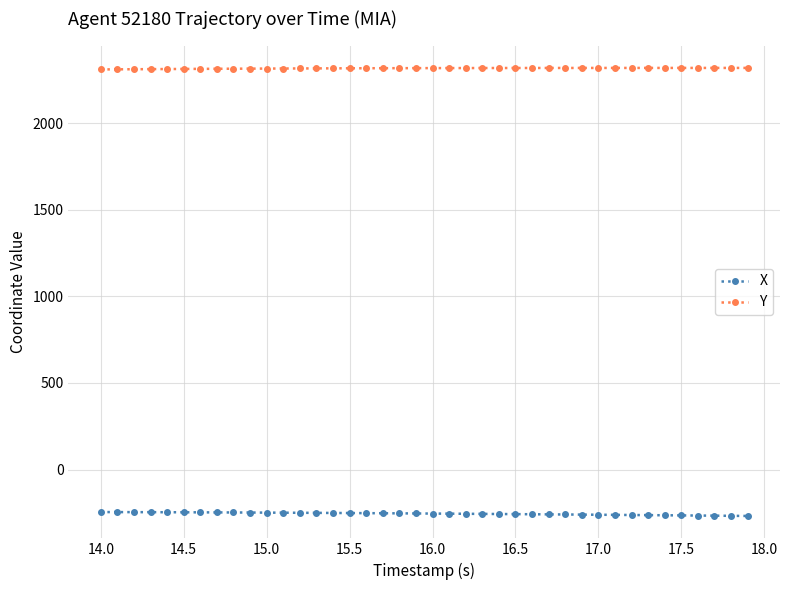

What is the value of the X point at the 19th from the left?

-253.2